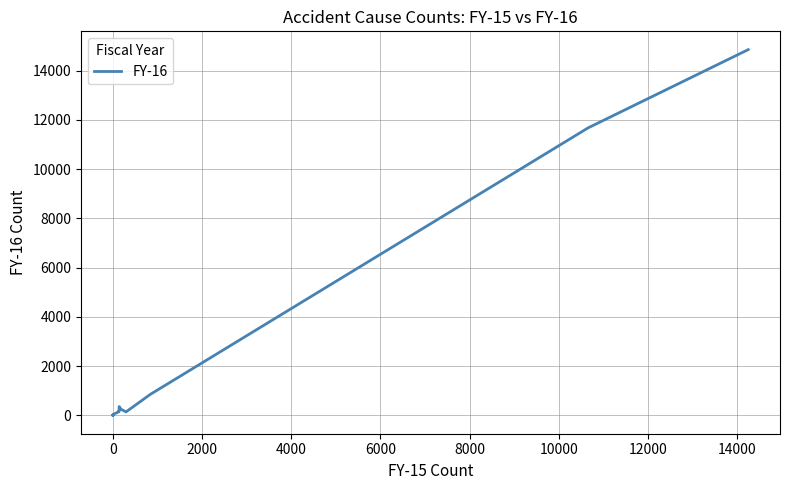

What is the sum of all values?

28937